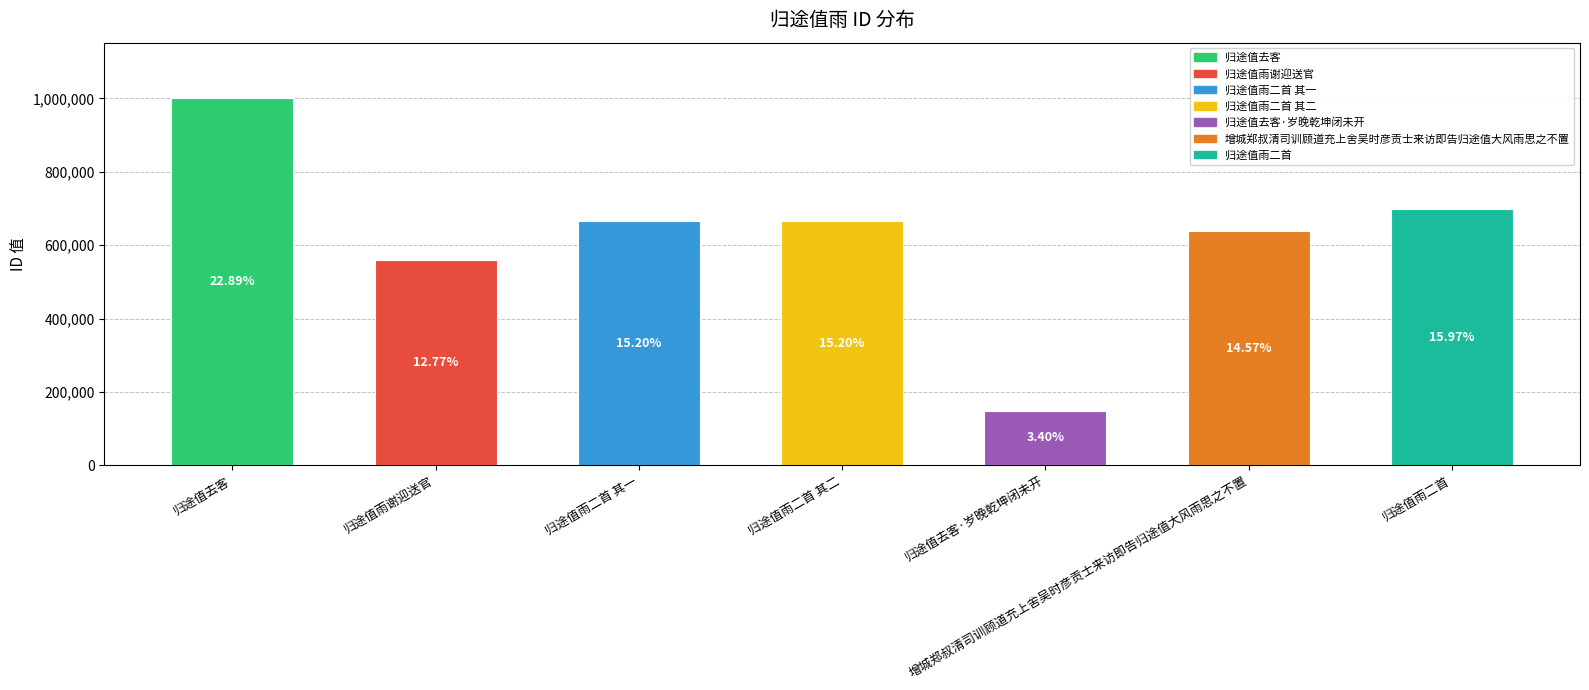

What is the difference between the maximum and minimum values?

852642